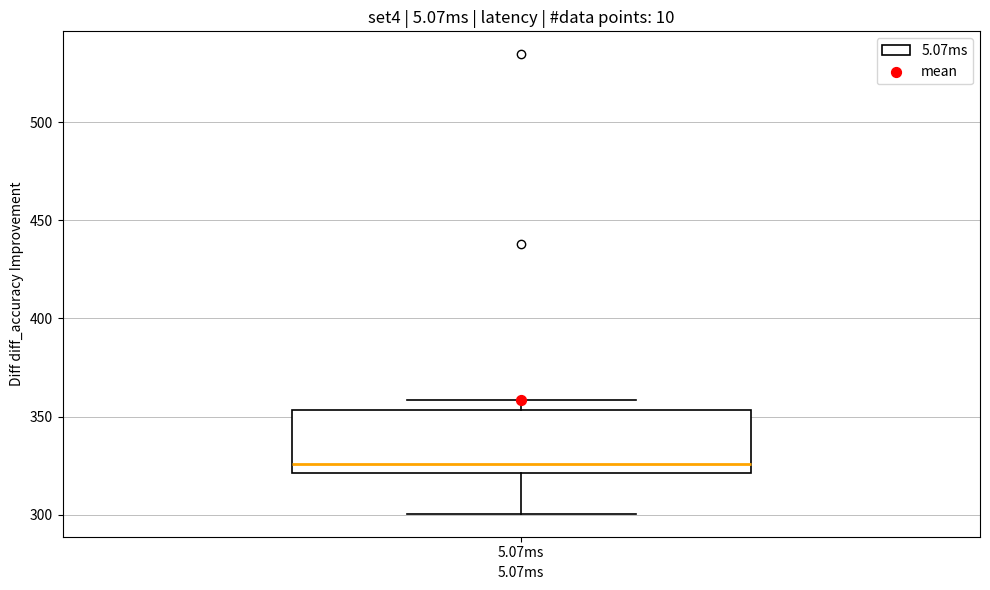

Where is the lower edge of the box for 5.07ms on the y-axis? The values are not printed on the chart, so give them approximately, as read against the axis.

320